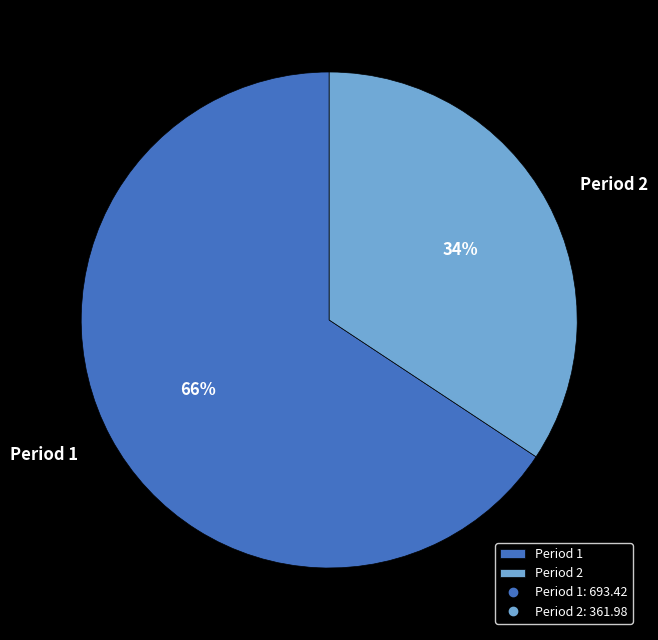

What is the ratio of the value at Period 2 to the value at Period 1?

0.5